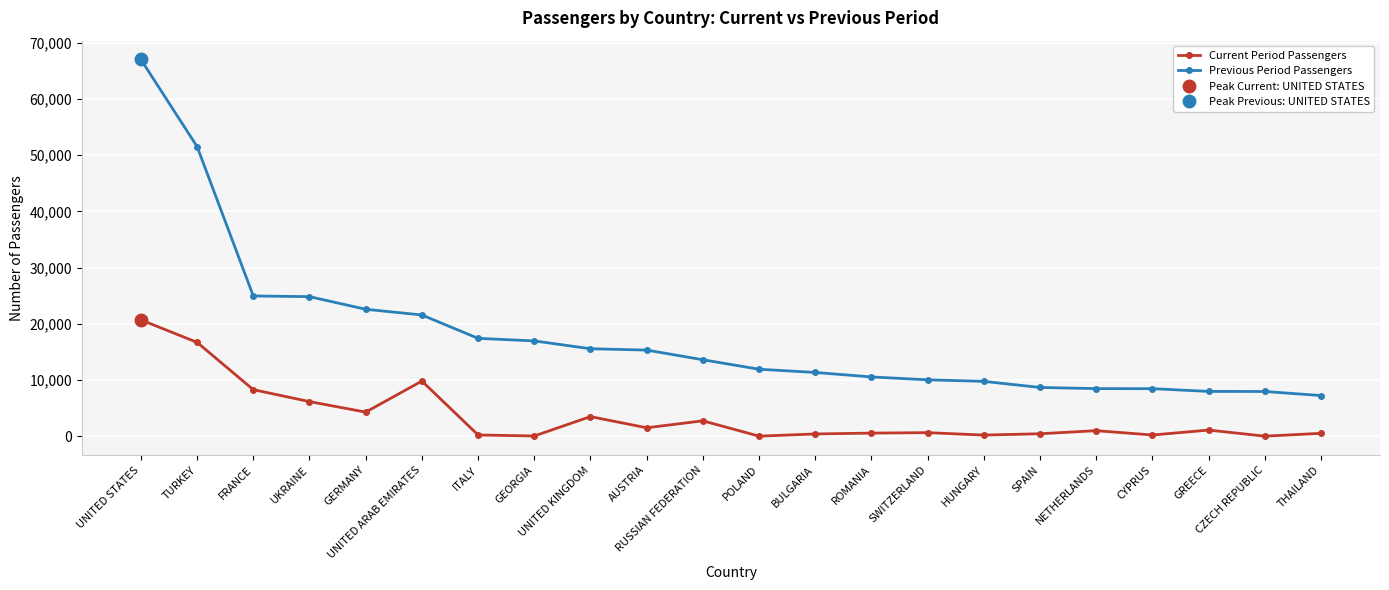

What is the label of the 13th point from the left?

BULGARIA